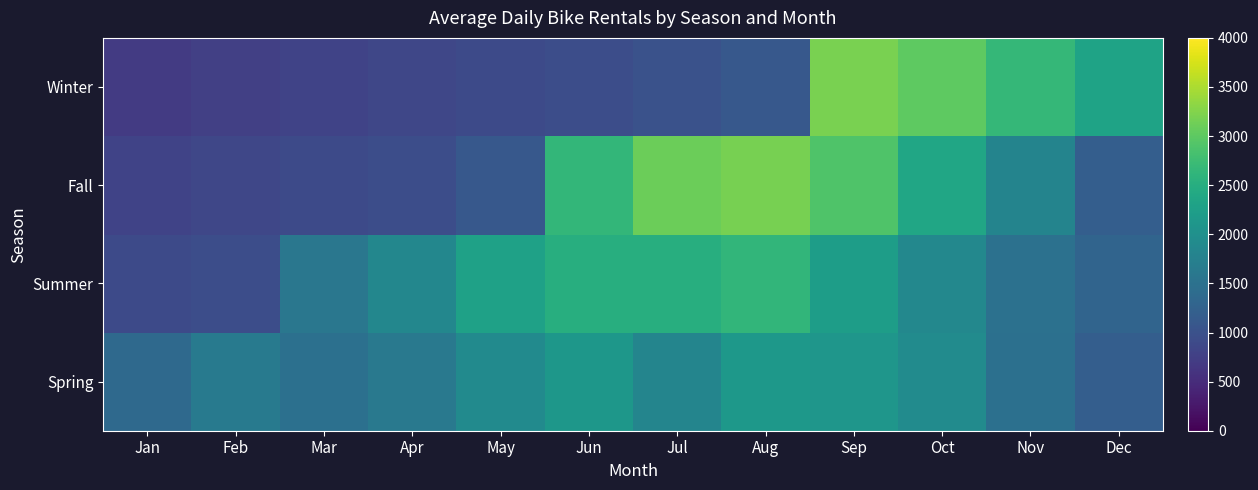

Which category has the highest value across all series?

Sep